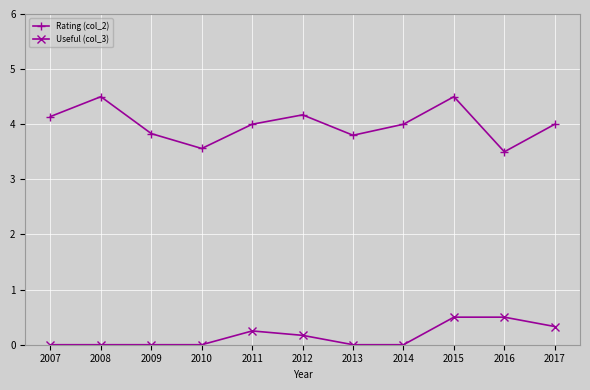

True or false: Useful (col_3) and Rating (col_2) intersect in this chart.

False